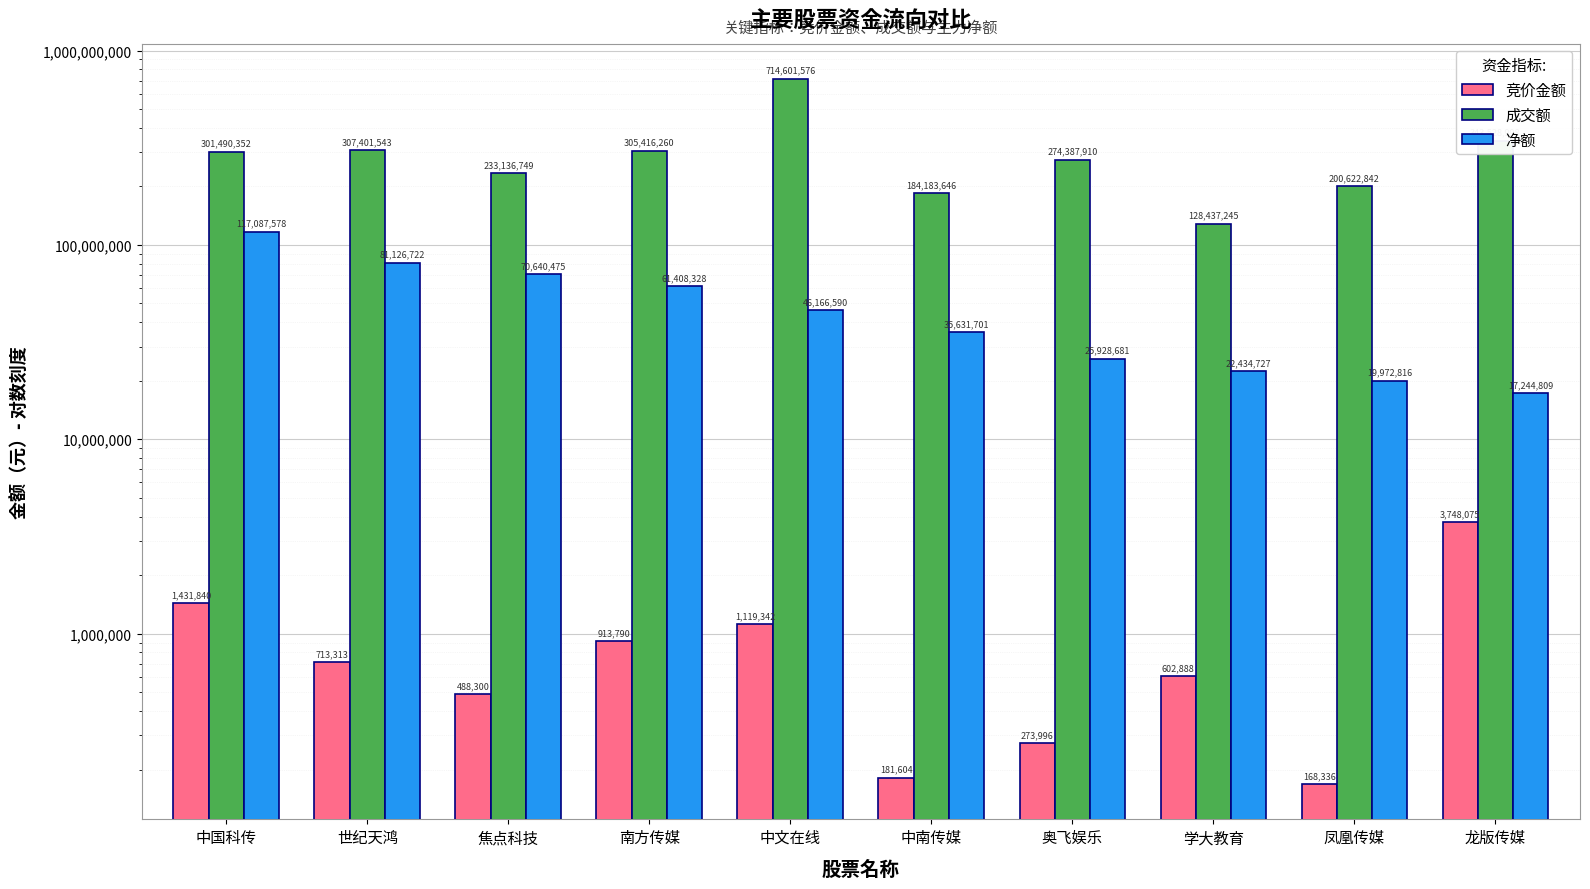

Where does the 净额 series first go above 46166590?

中国科传